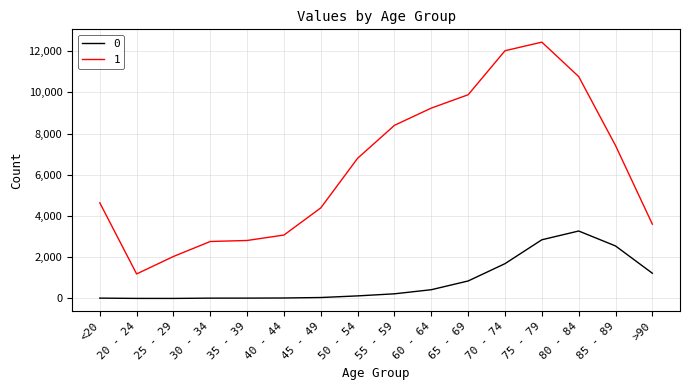

Read the 0 value at 30 - 34.

17